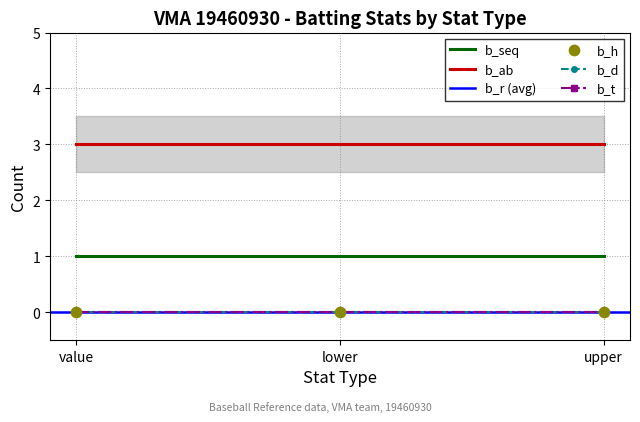

Which series has the largest total across all categories?

b_ab